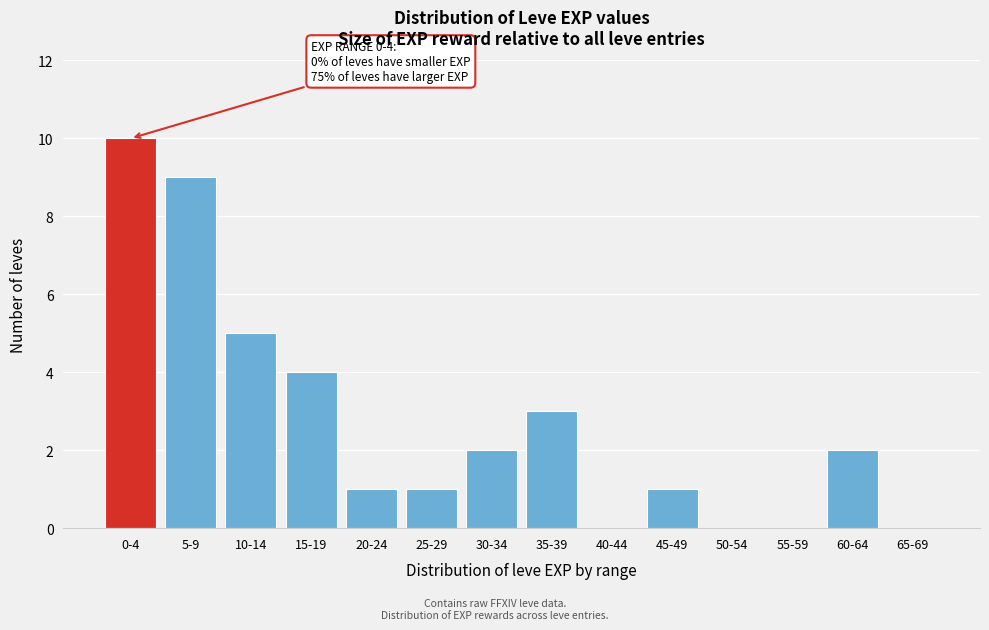

Reading left to right, list all the values displayed in this chart.

0-4=10	5-9=9	10-14=5	15-19=4	20-24=1	25-29=1	30-34=2	35-39=3	40-44=0	45-49=1	50-54=0	55-59=0	60-64=2	65-69=0